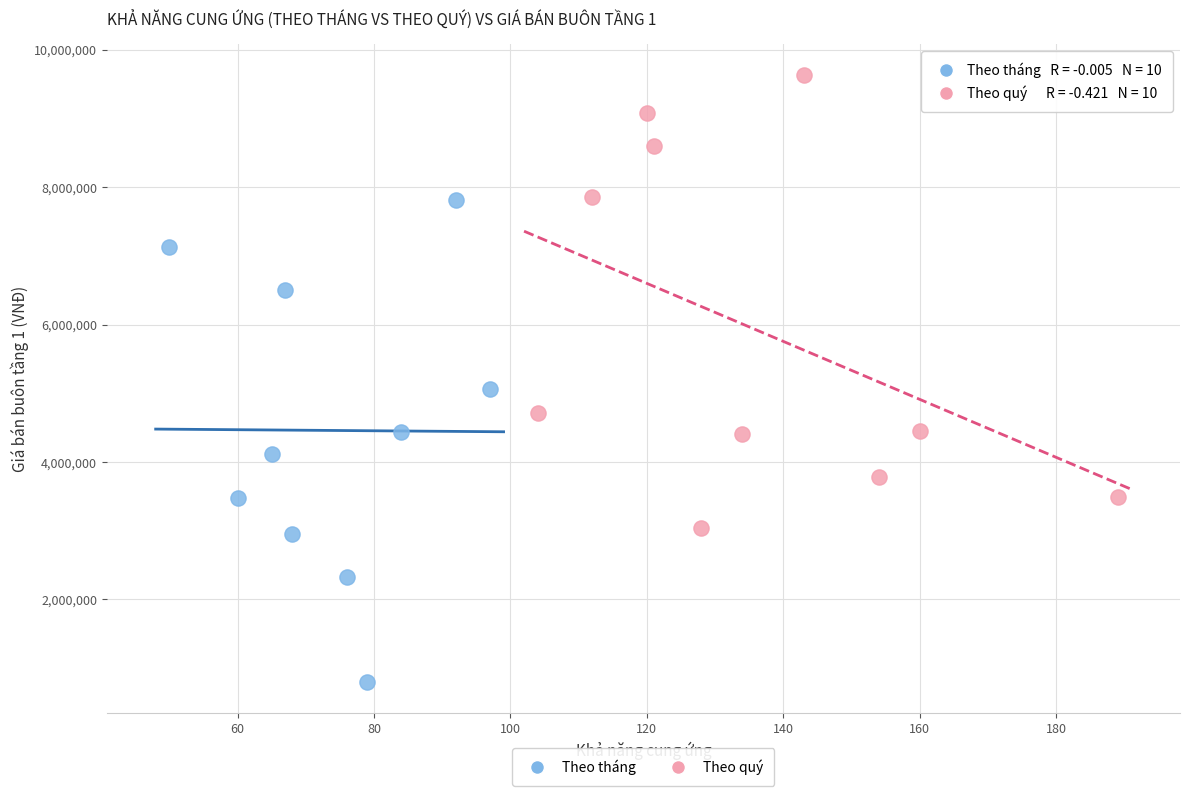

Which series reaches the maximum Y coordinate?

Theo quý